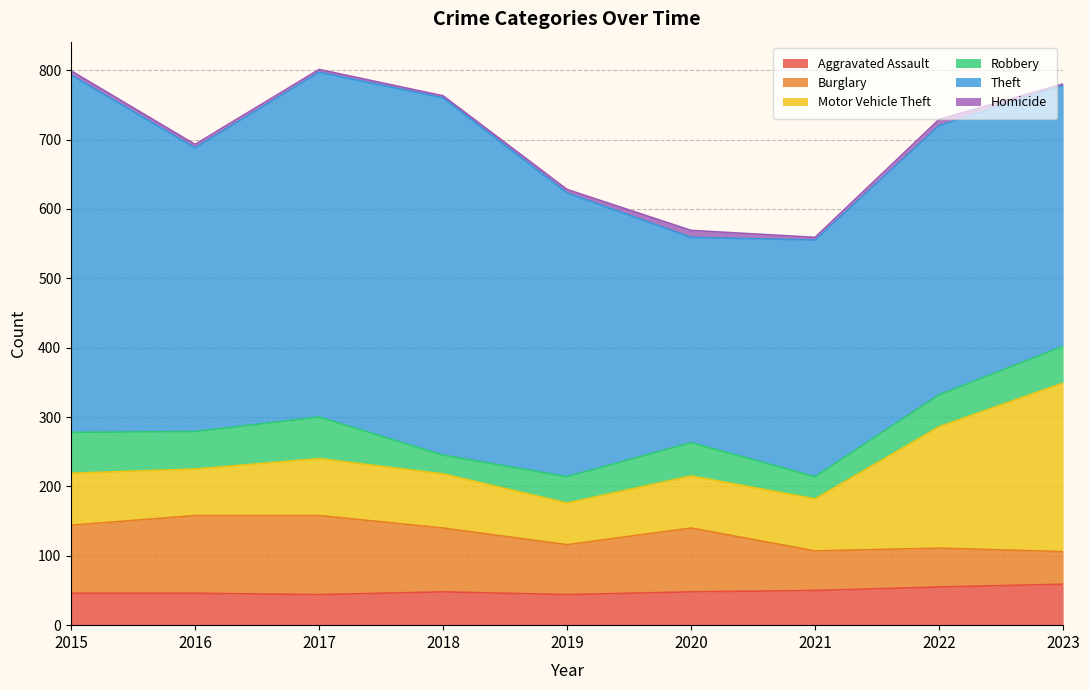

How many lines are shown in the chart?

6